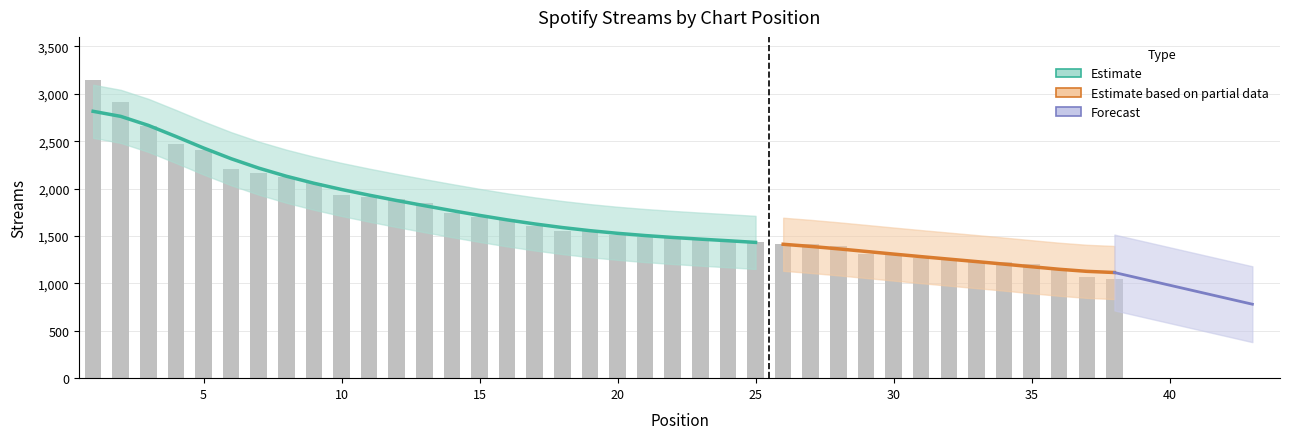

List the labels in order of value, largest first.

1, 2, 3, 4, 5, 6, 7, 8, 9, 10, 11, 12, 13, 14, 15, 16, 17, 18, 19, 20, 21, 22, 23, 24, 25, 26, 27, 28, 29, 30, 31, 32, 33, 34, 35, 36, 37, 38